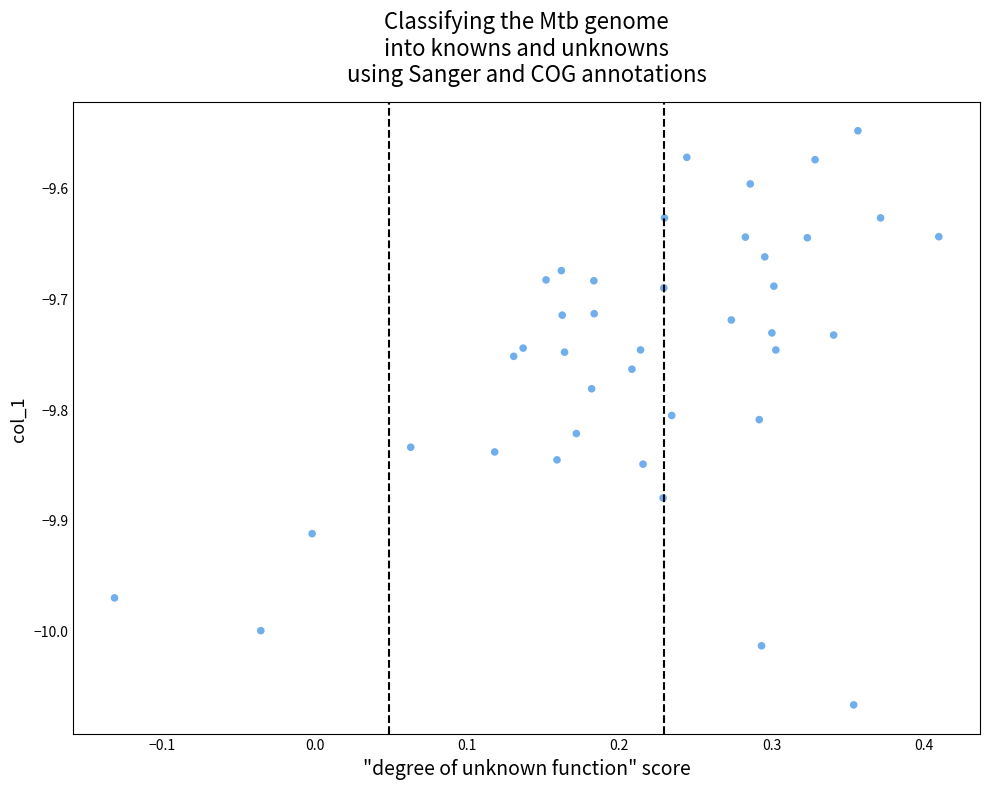

What is the range of Y values (max minus min)?

0.5